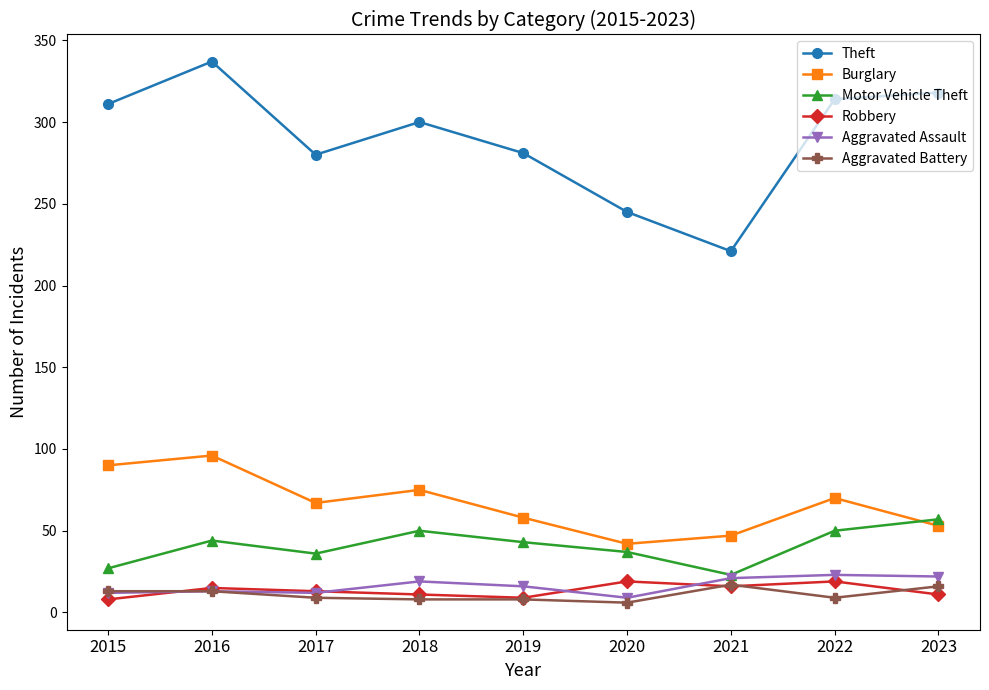

Is this an area chart (filled region under the line)?

No